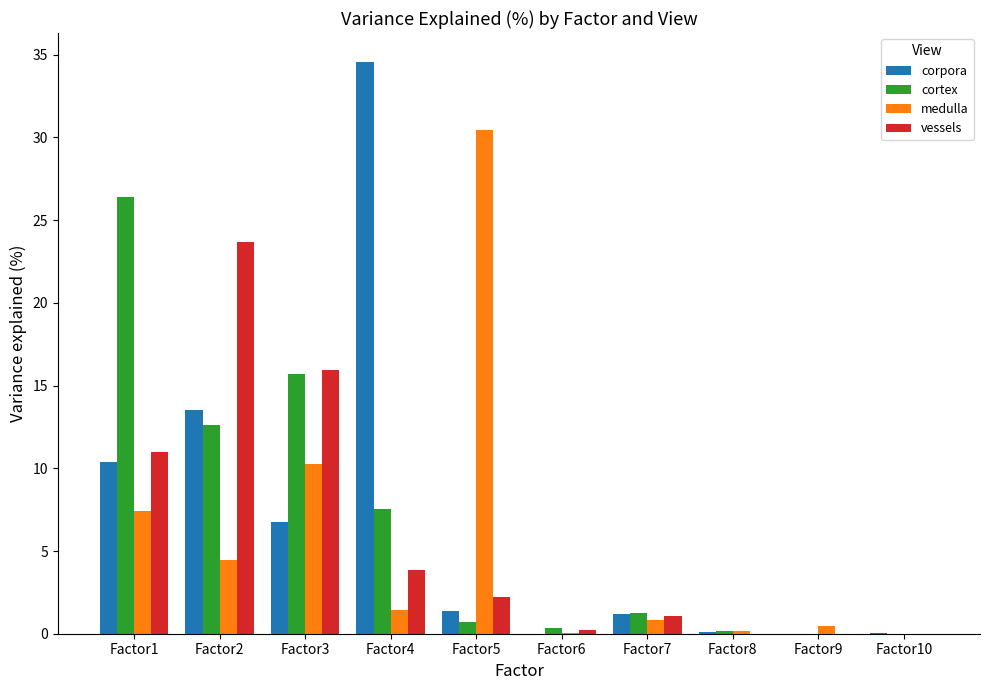

What are all the series names shown in the legend?

corpora, cortex, medulla, vessels